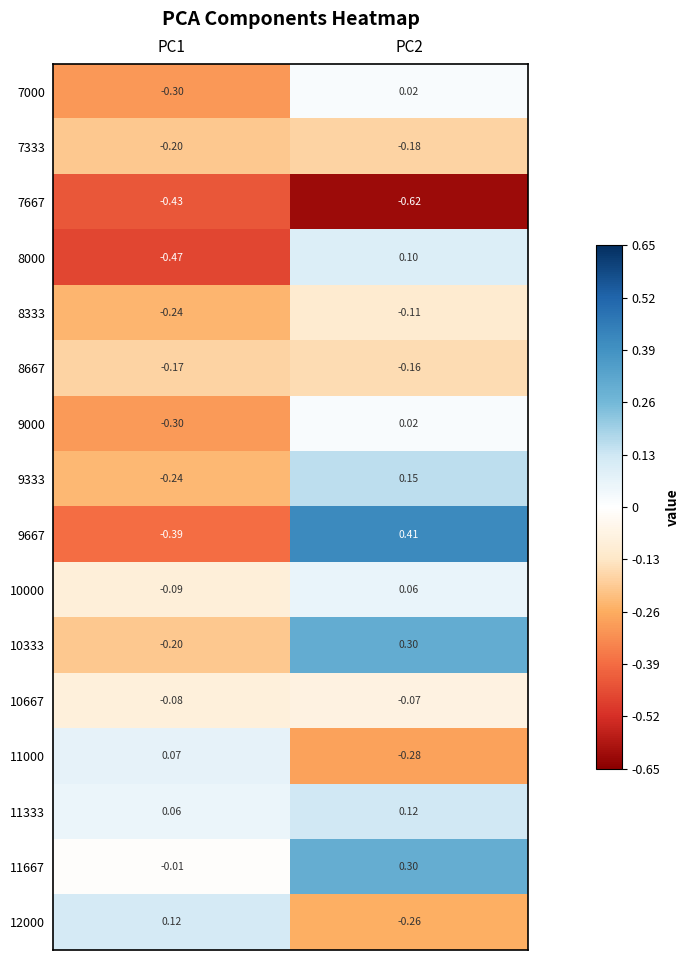

How many series are shown in this chart?

16